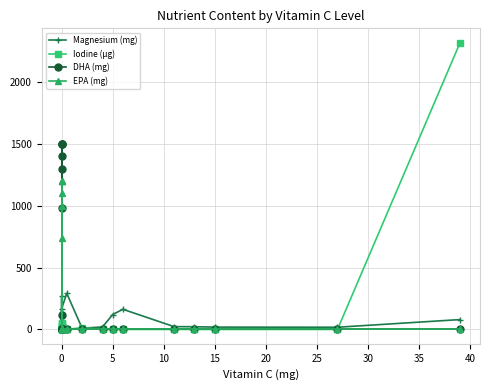

True or false: Magnesium (mg) has a value of 36 at 0.

False